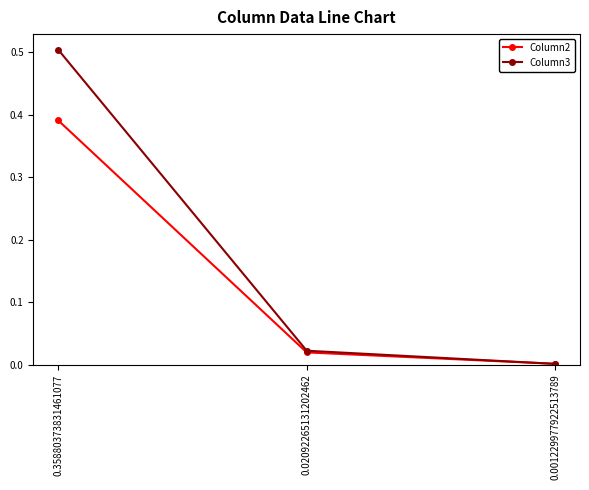

Which series changed the most between 0.35880373831461077 and 0.001229977922513789?

Column3